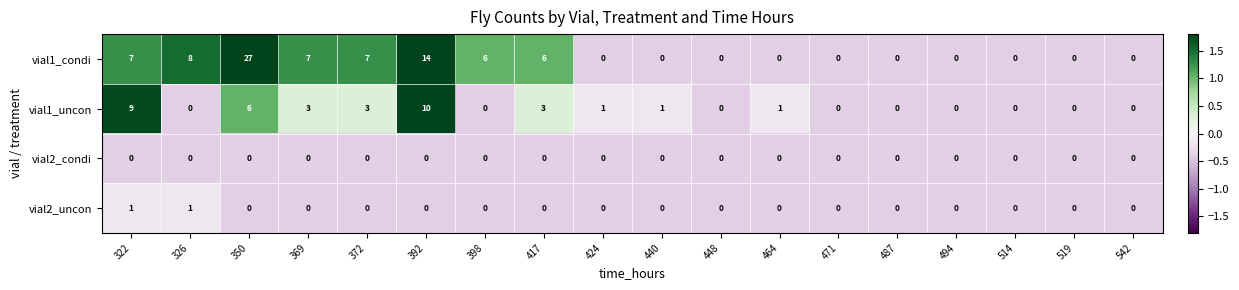

True or false: vial1_condi has a value of 8 at 398.

False